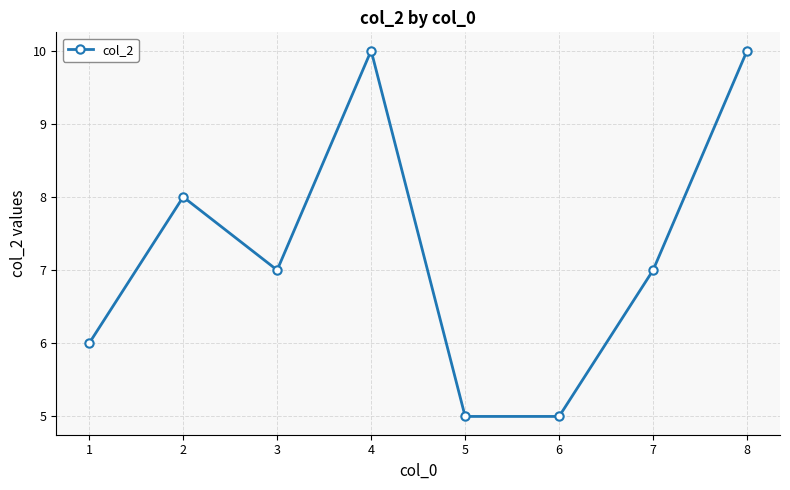

What is the difference between the maximum and minimum values?

5